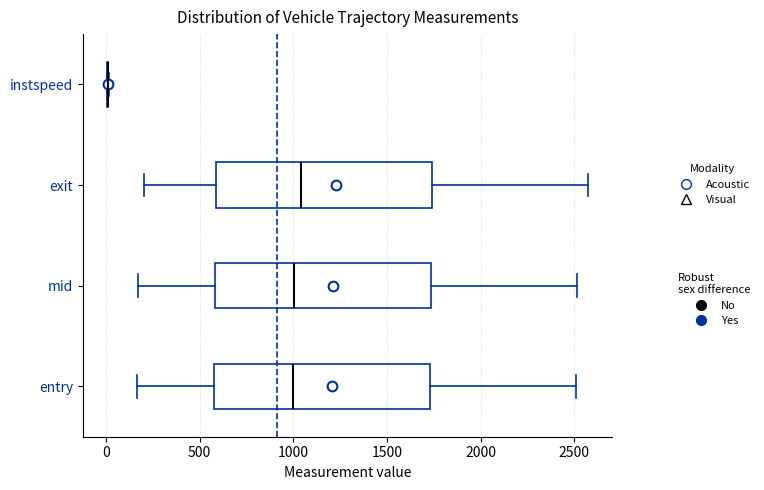

Reading bottom to top, read every box against the x-axis: the position of its median line, the range the box covers, and the ends of its whiskers. The values are not printed on the chart, so give them approximately, as read against the axis.

entry: median 1000, box 600 to 1750, whiskers 150 to 2500
mid: median 1000, box 600 to 1750, whiskers 150 to 2500
exit: median 1050, box 600 to 1750, whiskers 200 to 2550
instspeed: box collapsed to a line at 0, whiskers 0 to 0